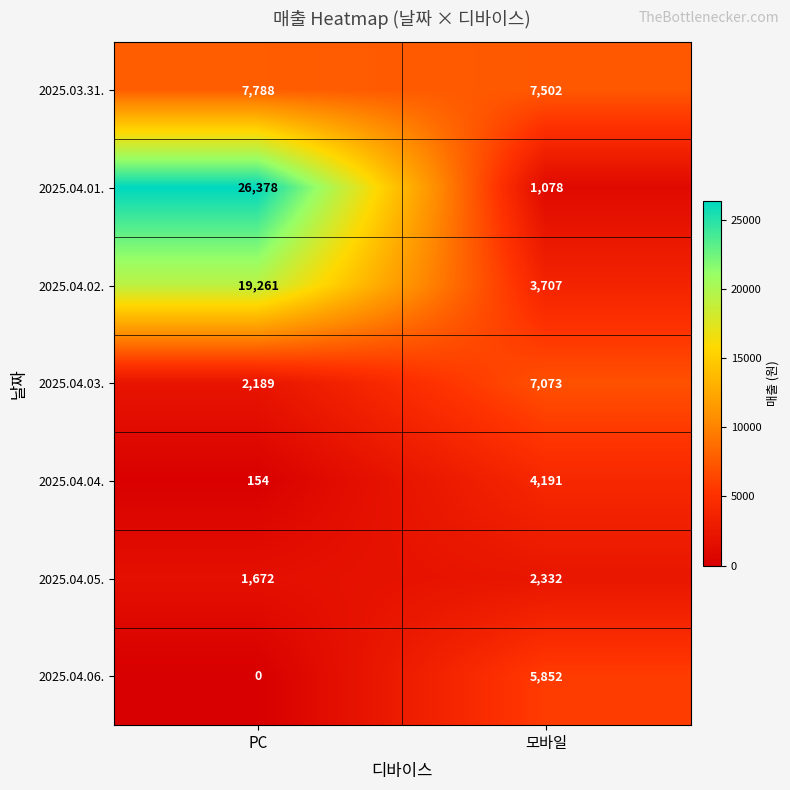

Reading left to right, what are all the values shown in this chart?

2025.03.31.: 7788	7502
2025.04.01.: 26378	1078
2025.04.02.: 19261	3707
2025.04.03.: 2189	7073
2025.04.04.: 154	4191
2025.04.05.: 1672	2332
2025.04.06.: 0	5852